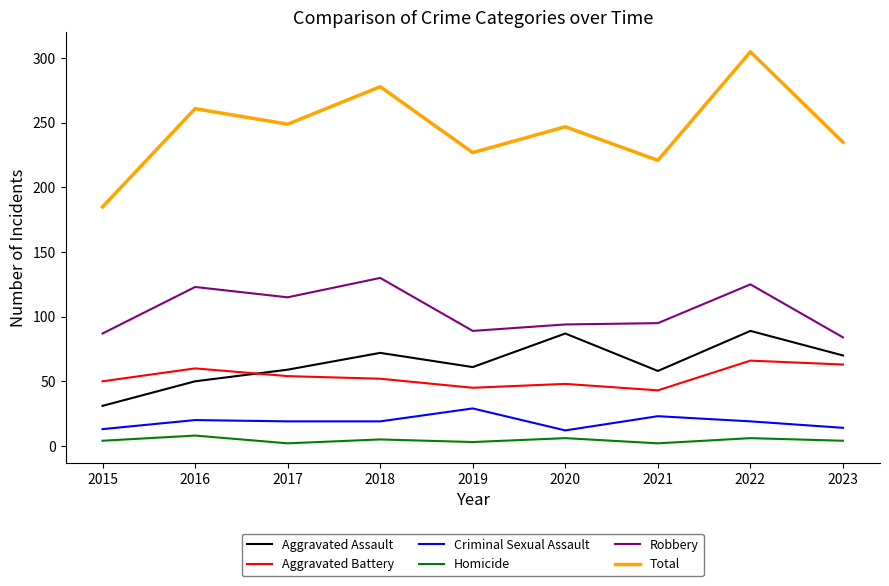

What is the maximum value shown in the chart?

305